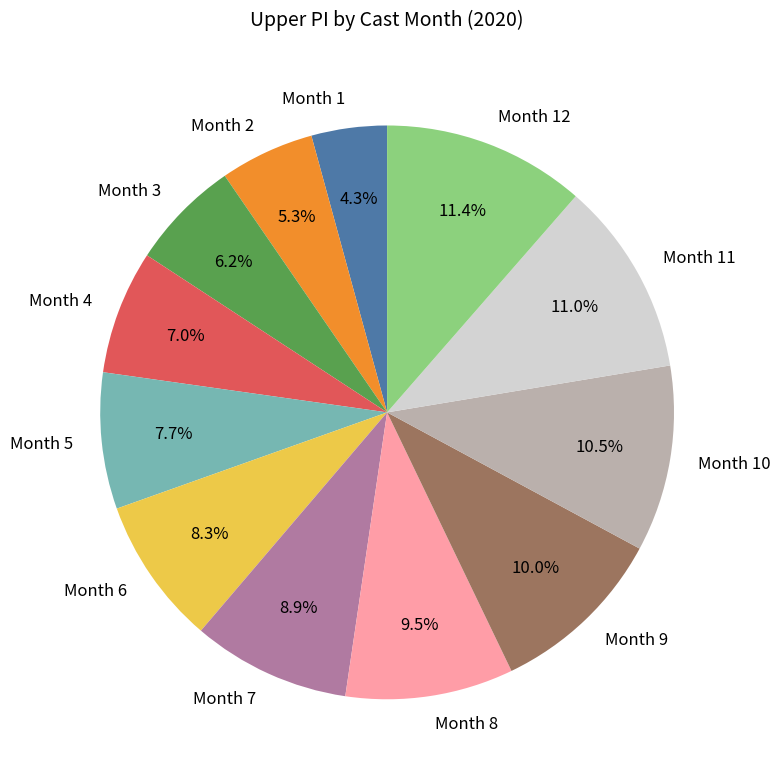

Combined, what portion of the pie is Month 9 and Month 12?

21.4%